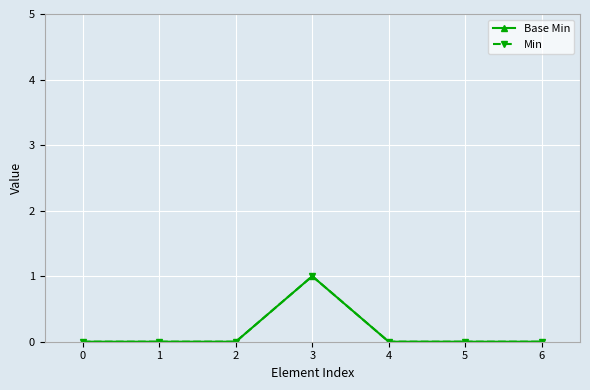

How many lines are shown in the chart?

2